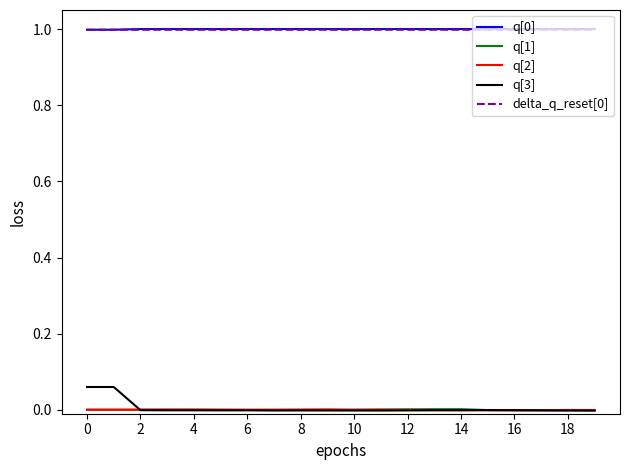

True or false: q[0] and q[1] intersect in this chart.

False